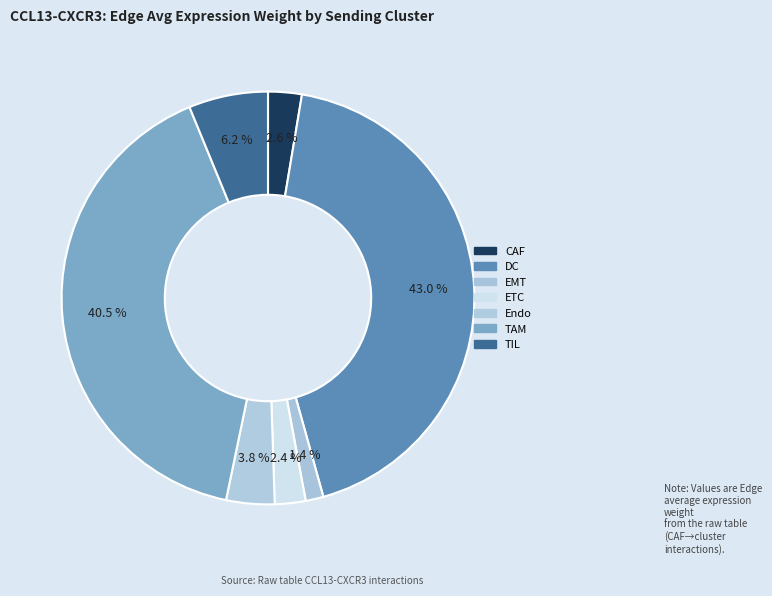

The ETC slice represents 2% of the pie. True or false?

True